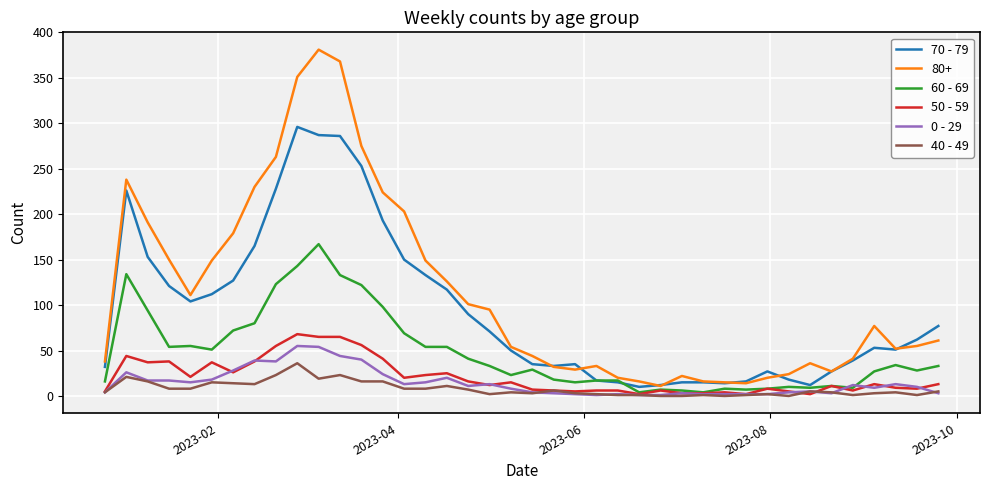

True or false: 80+ and 0 - 29 cross at least once.

False